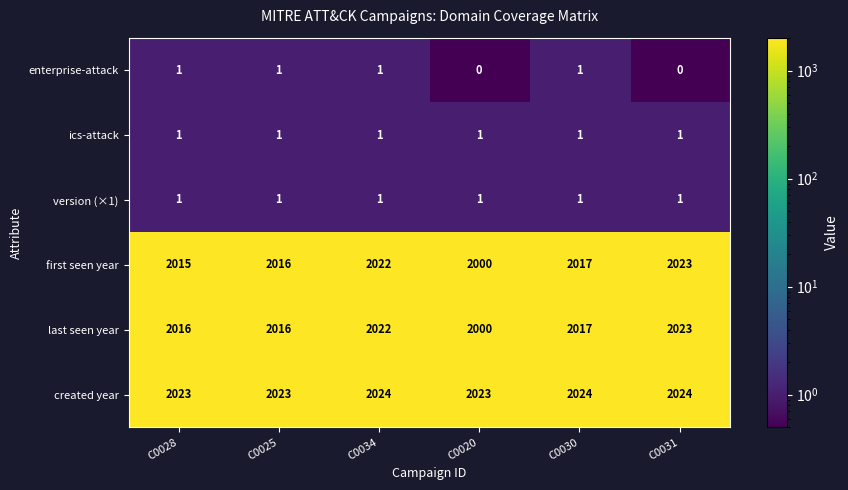

Is it true that last seen year equals 2016 at C0028?

True